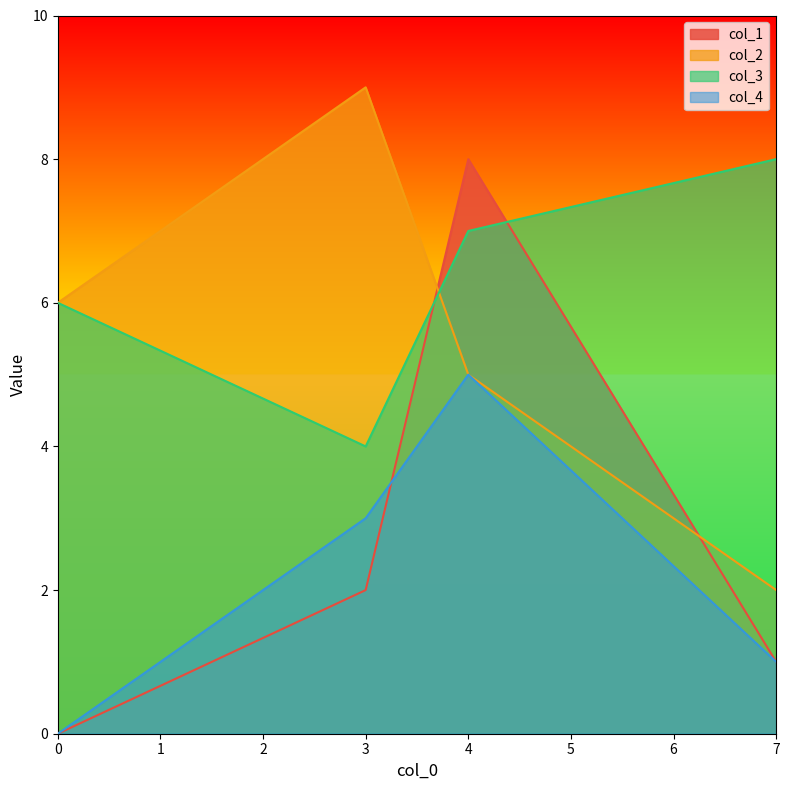

True or false: col_4 has a value of 1 at 7.

True